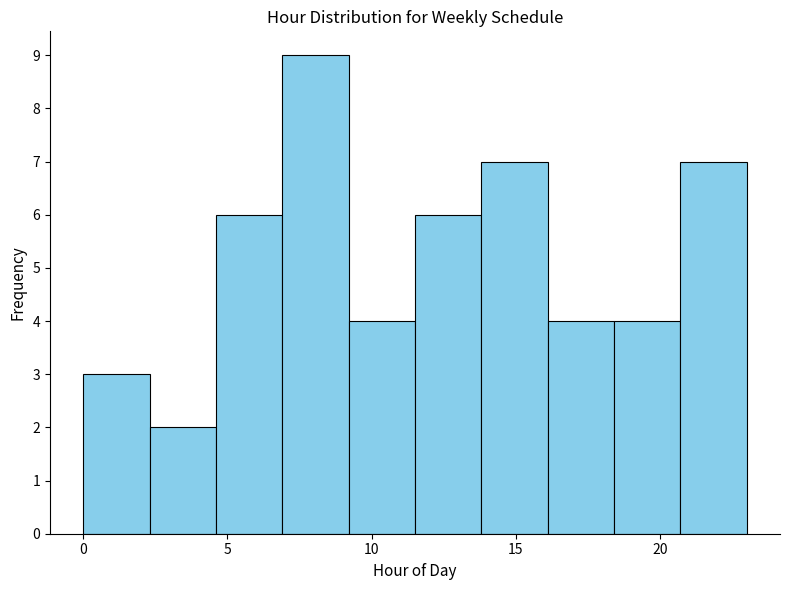

Reading left to right, list every bar in this chart as the range it spans on the x-axis followed by its height. Neither the bar edges nor the heights are printed on the chart, so give them approximately, as read against the axes.

0.0 to 2.3: 3
2.3 to 4.6: 2
4.6 to 6.9: 6
6.9 to 9.2: 9
9.2 to 11.5: 4
11.5 to 13.8: 6
13.8 to 16.1: 7
16.1 to 18.4: 4
18.4 to 20.7: 4
20.7 to 23.0: 7